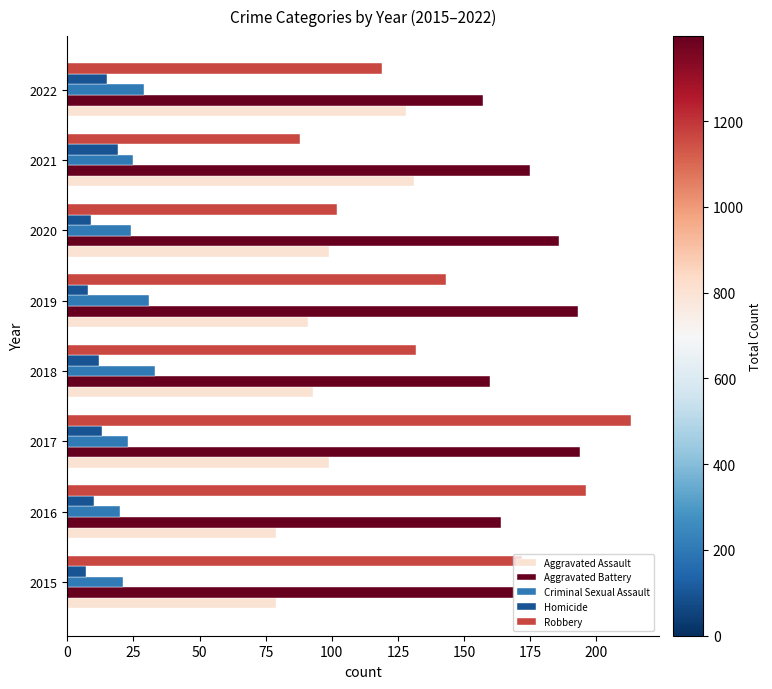

What is the sum of all Aggravated Assault values?

799